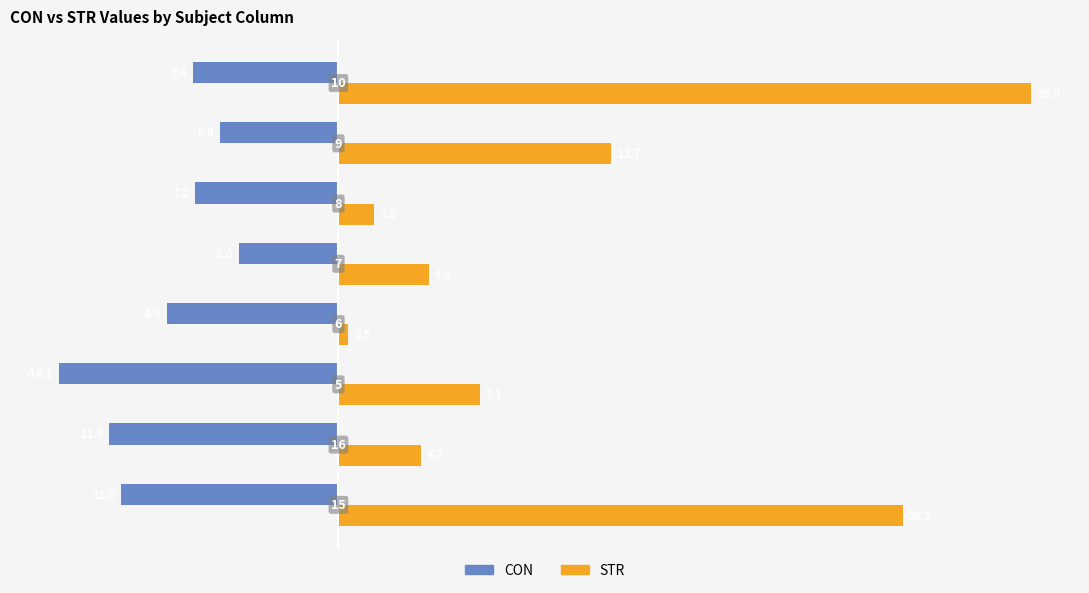

What are all the series names shown in the legend?

CON, STR